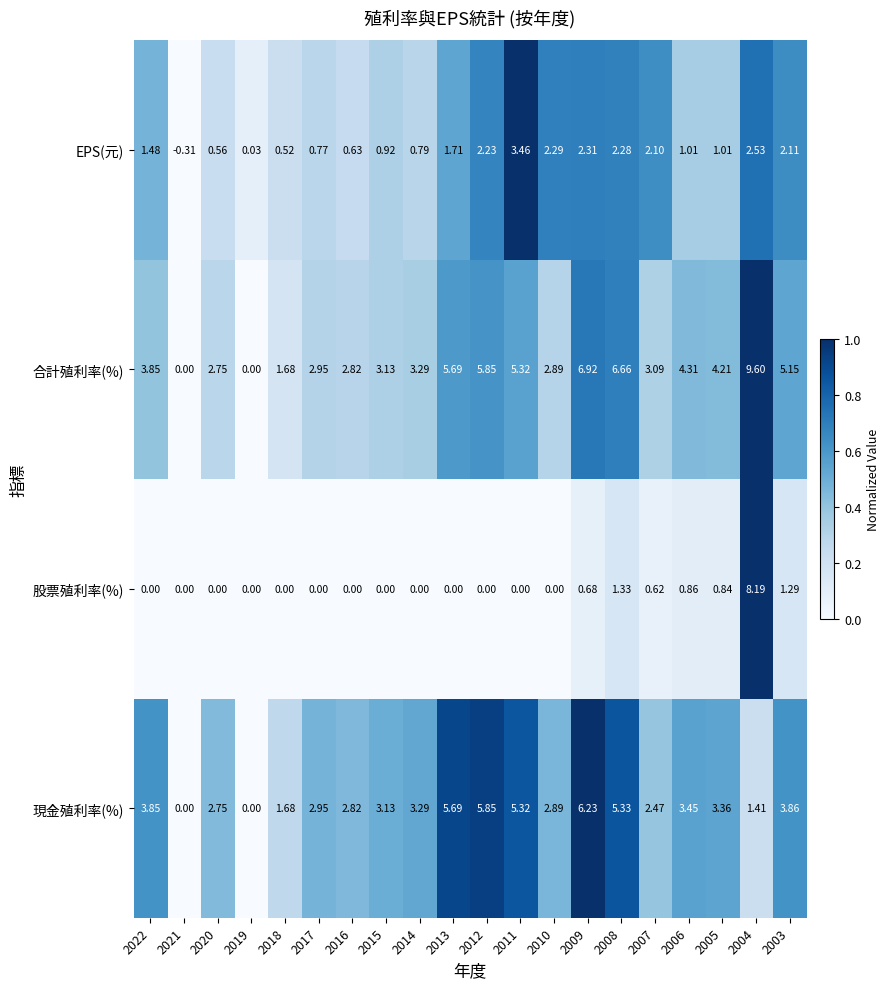

How many distinct data groups are displayed?

4